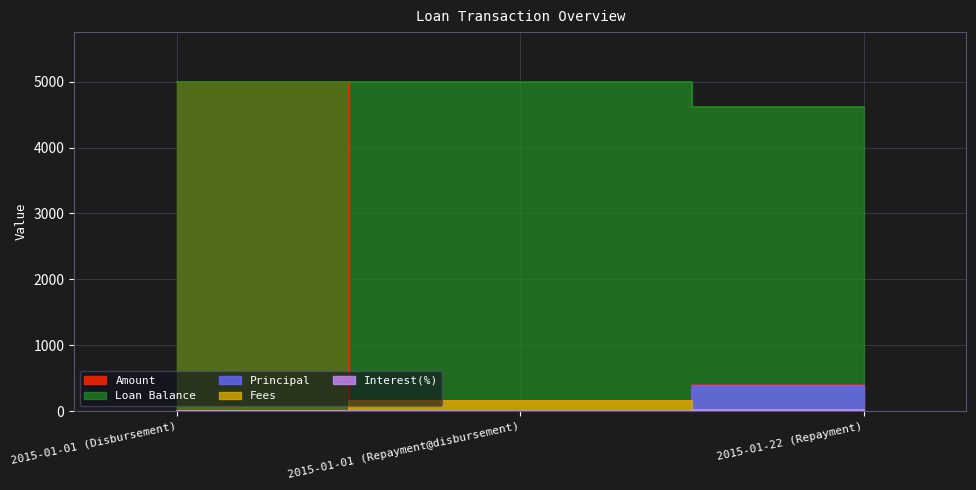

Between 2015-01-01 (Repayment@disbursement) and 2015-01-22 (Repayment), which is larger?

2015-01-22 (Repayment)